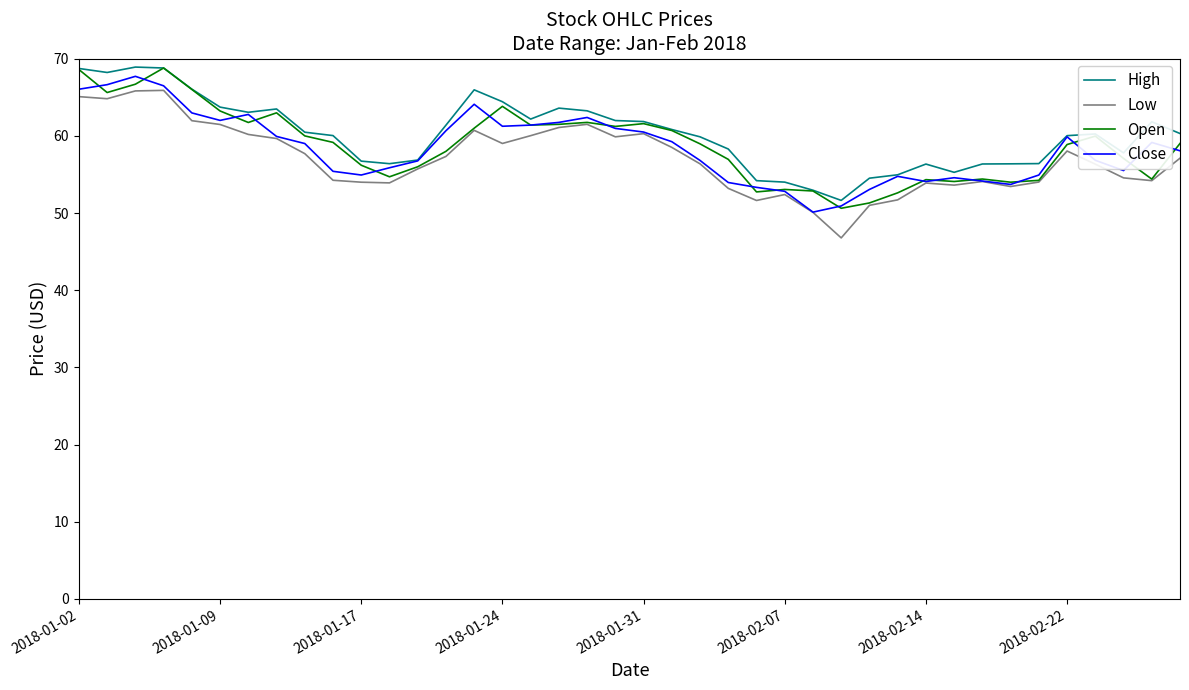

What is the smallest value displayed?

46.8